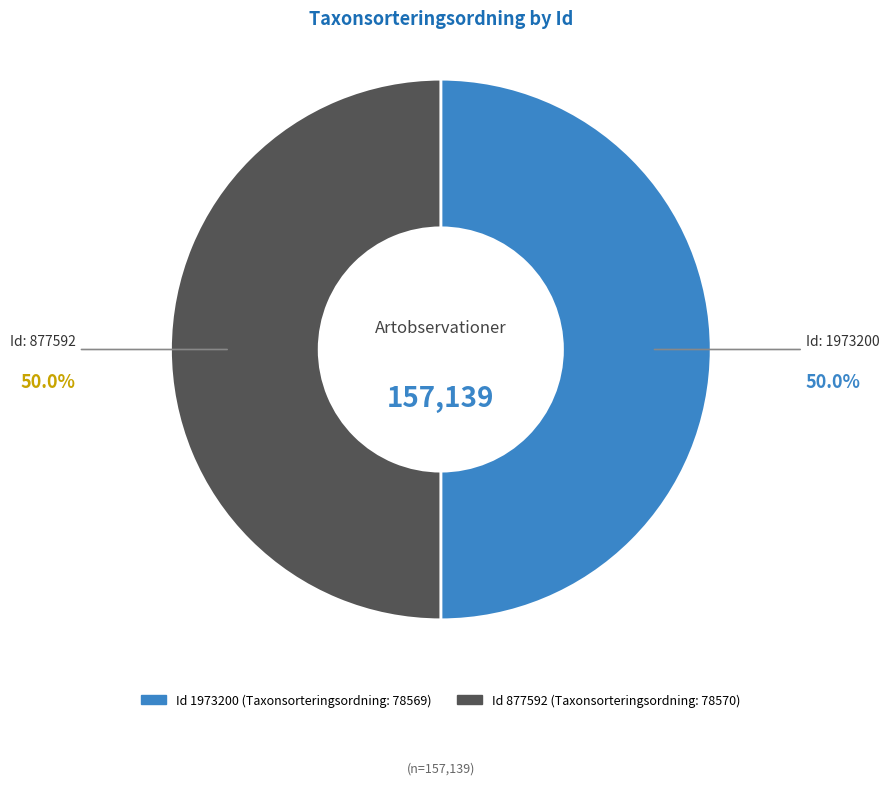

How many segments does this pie chart have?

2